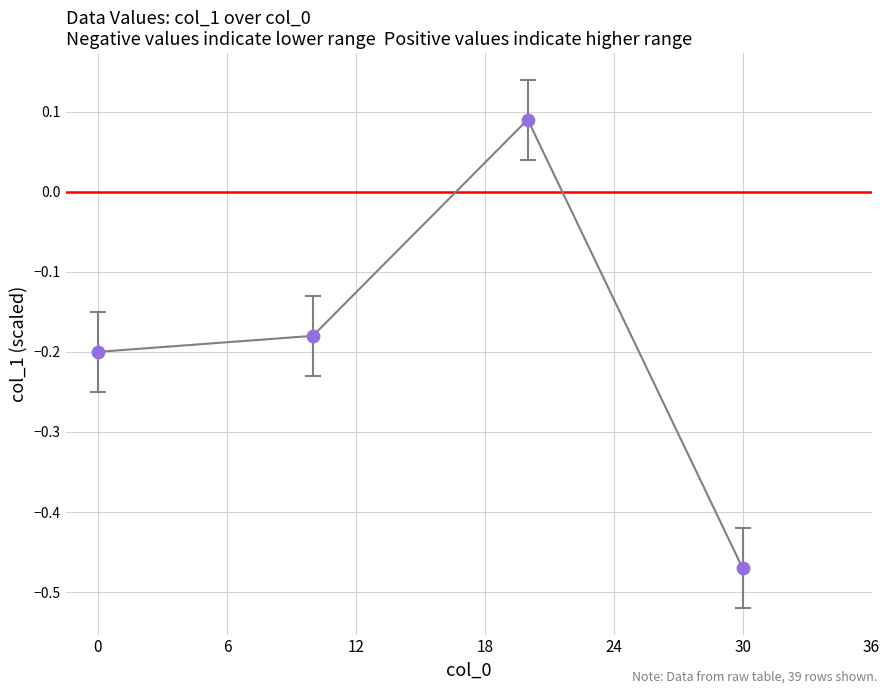

What is the difference between the maximum and minimum values?

0.6